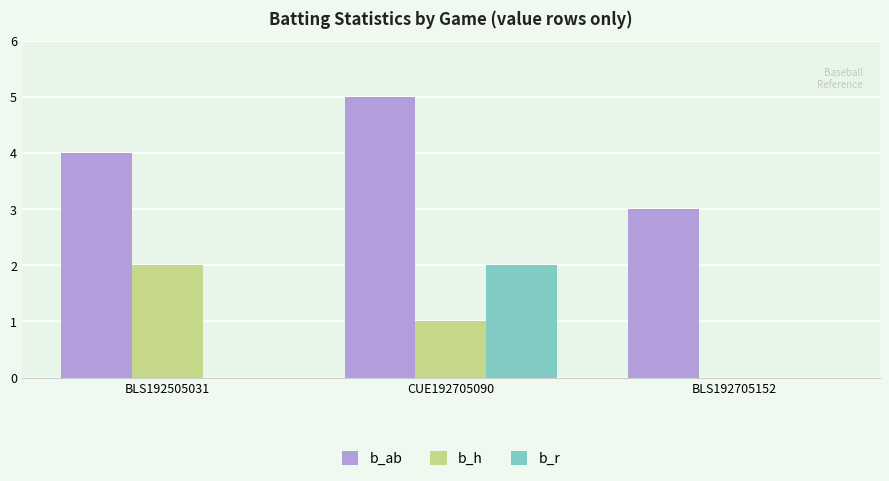

Reading left to right, transcribe all the data shown in this chart.

b_ab: BLS192505031=4	CUE192705090=5	BLS192705152=3
b_h: BLS192505031=2	CUE192705090=1	BLS192705152=0
b_r: BLS192505031=0	CUE192705090=2	BLS192705152=0